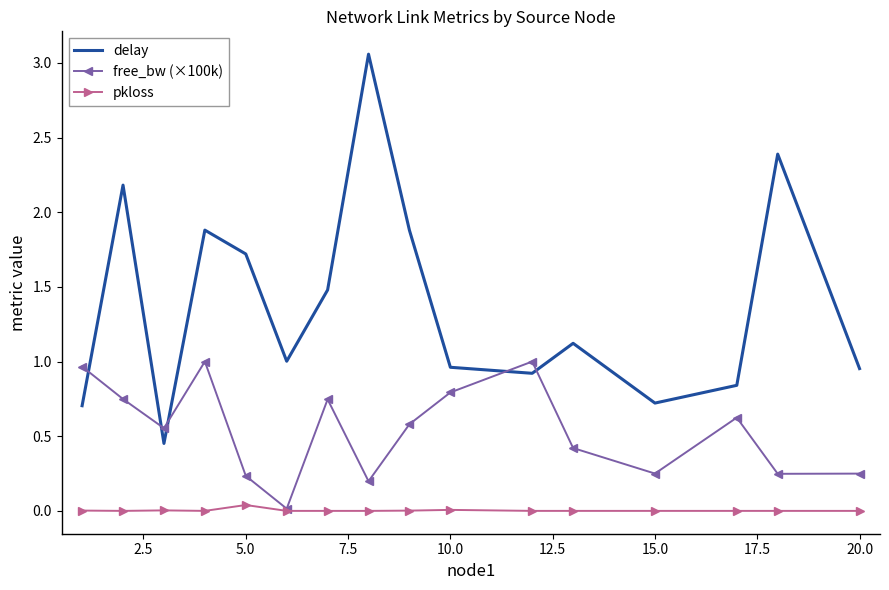

Which series has the largest range (max minus min)?

delay